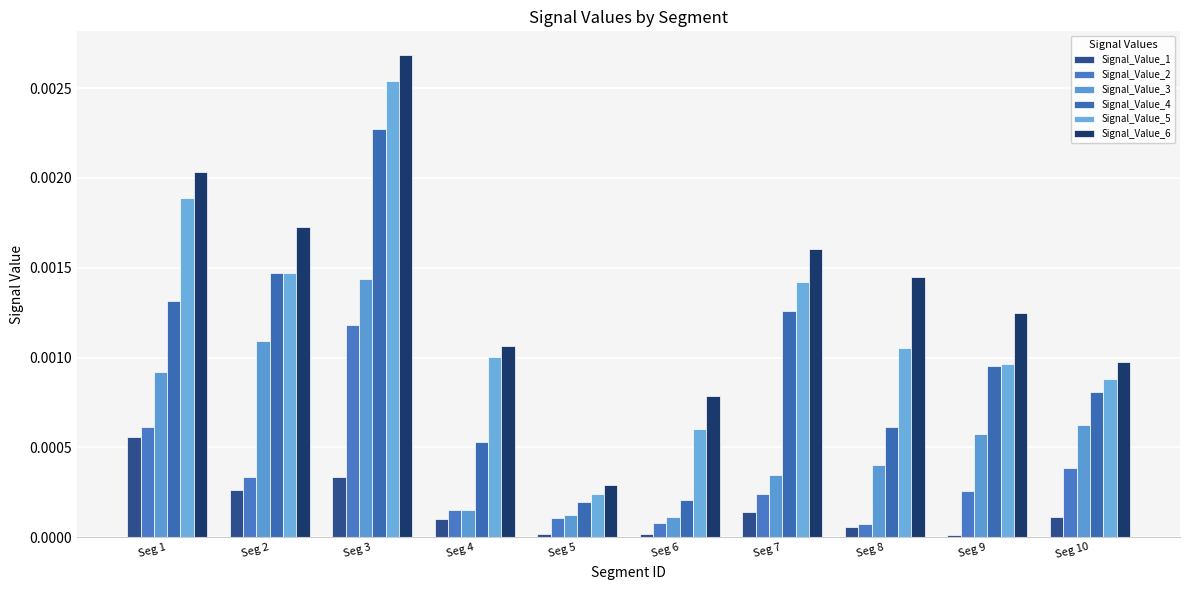

At which category is the sum across all series the highest?

Seg 3